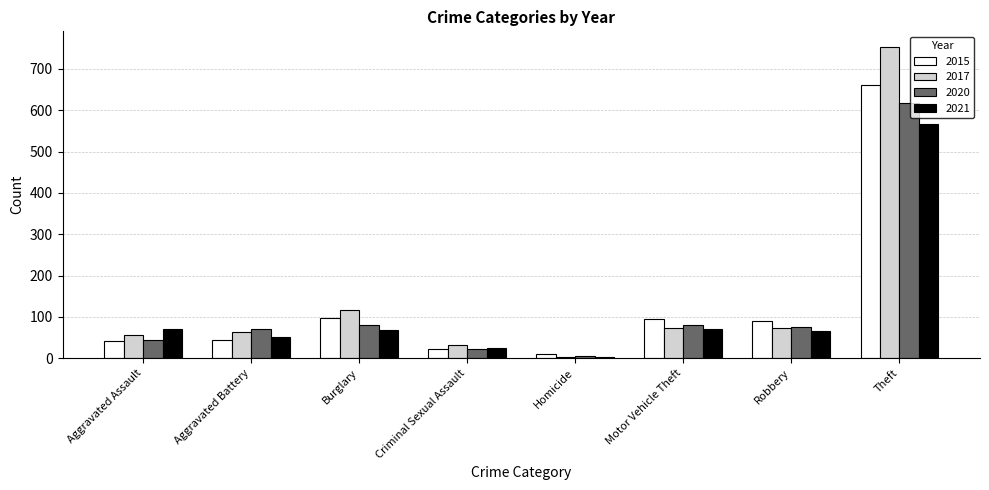

What value does the 2021 series have at Burglary?

69